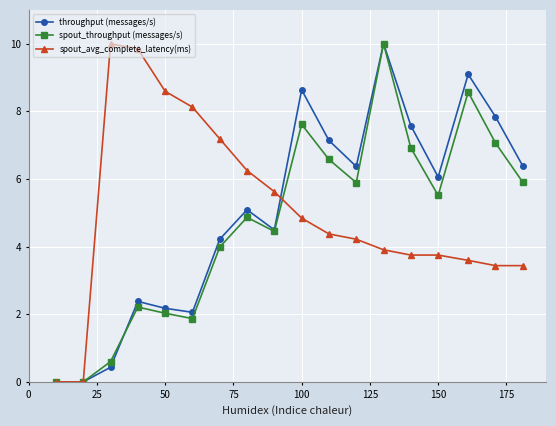

How many interior local peaks does the spout_throughput (messages/s) series have?

5